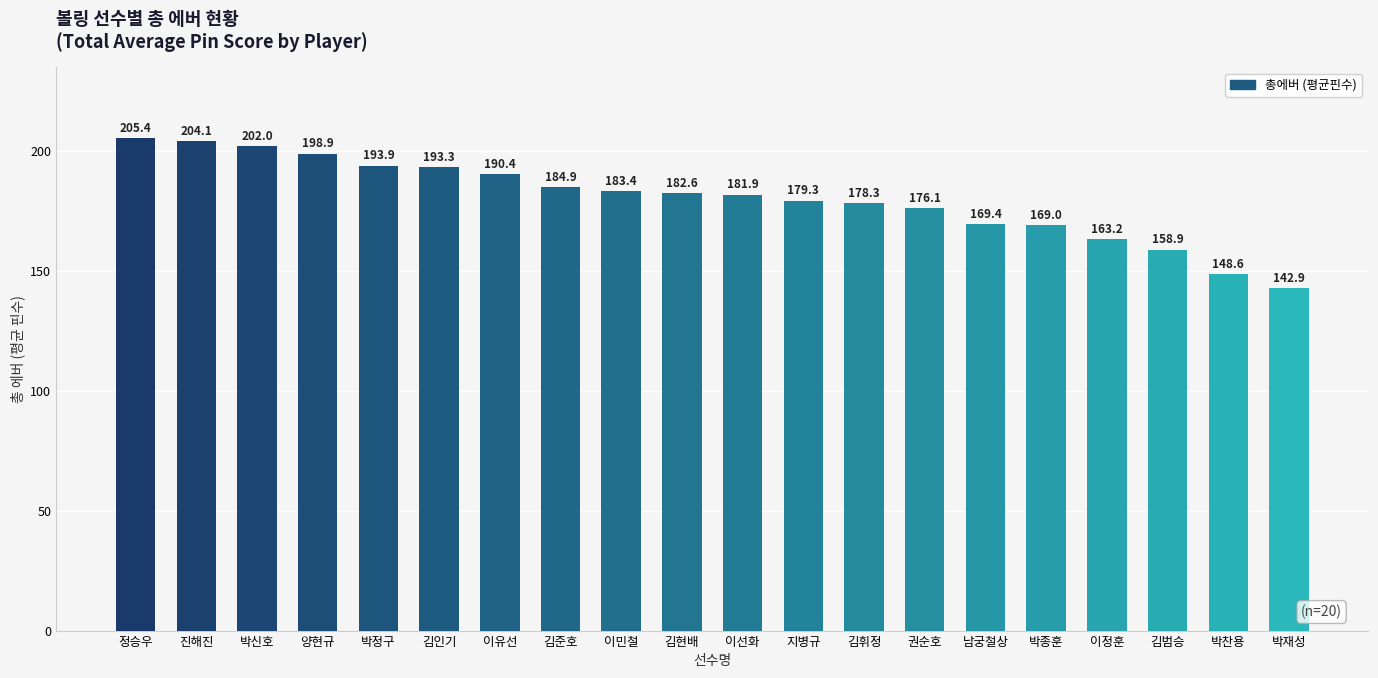

Between 박신호 and 권순호, which is larger?

박신호